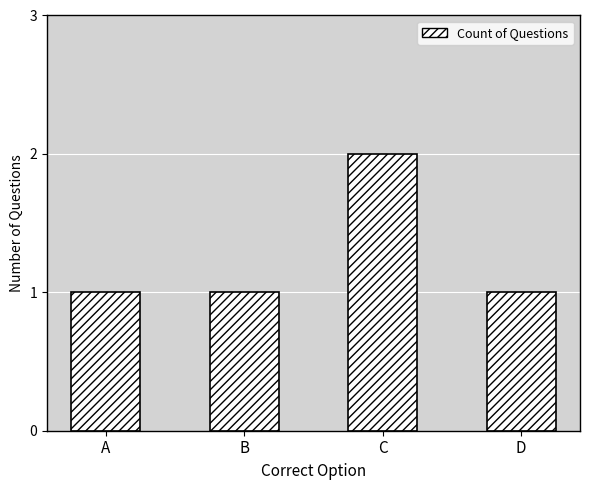

What is the greatest value displayed?

2